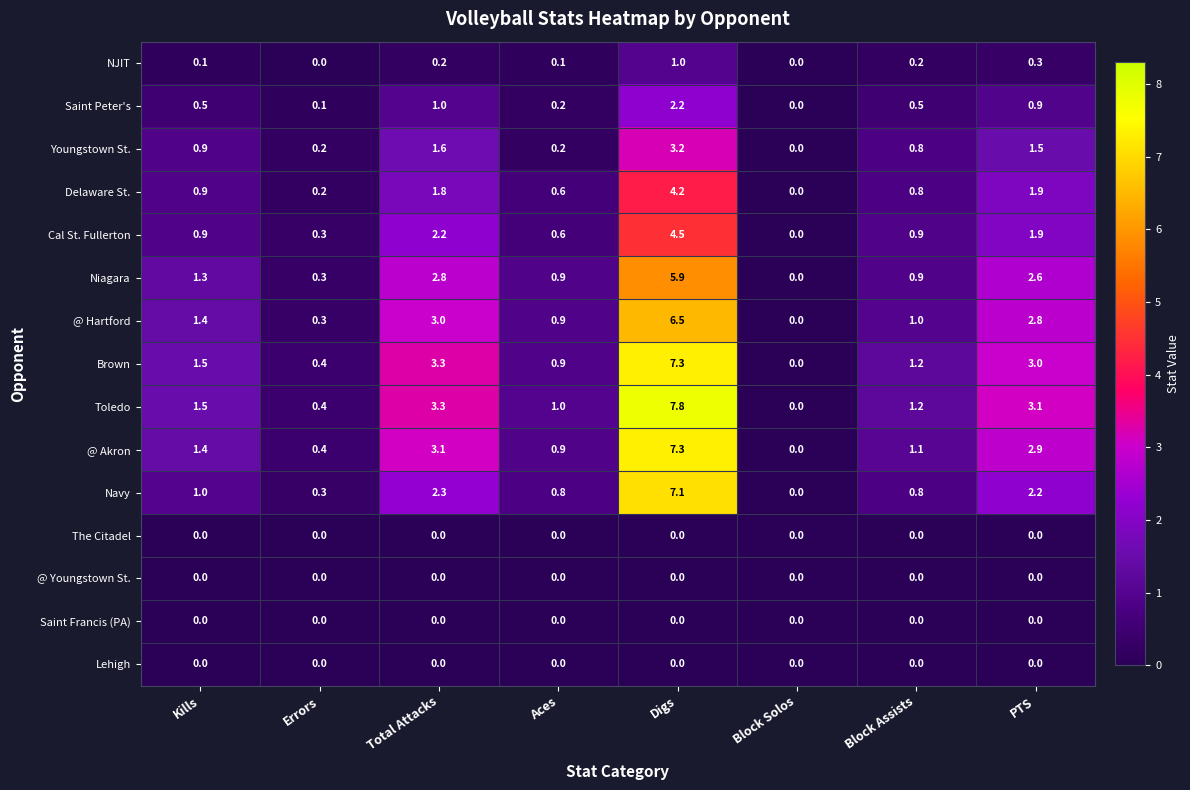

True or false: Brown has a value of 3.0 at PTS.

True